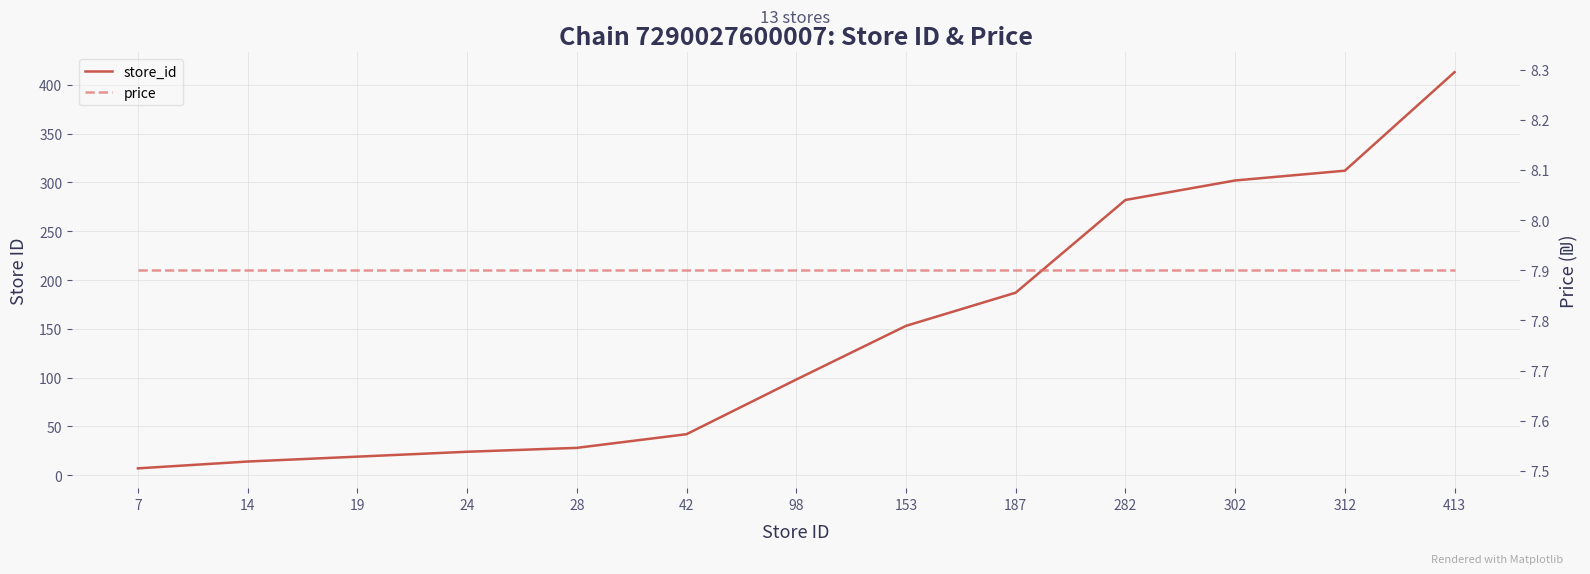

Does the chart display data point markers on the line(s)?

No